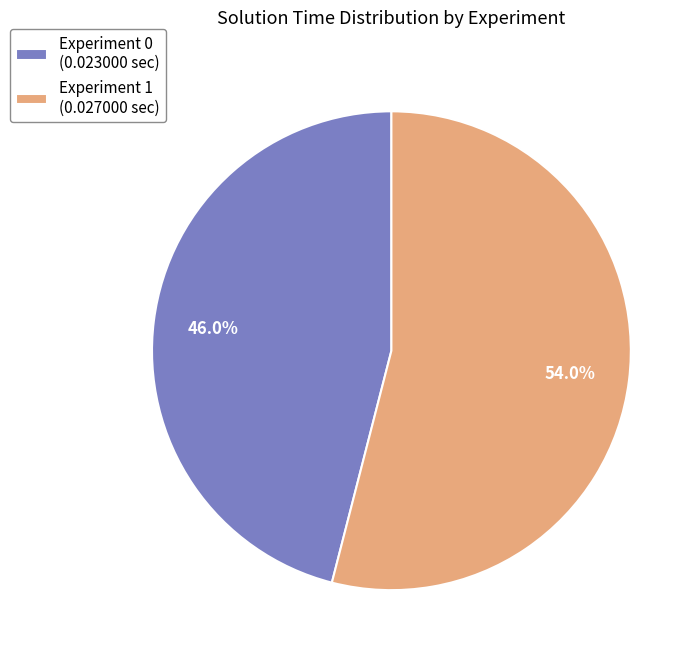

How many segments does this pie chart have?

2